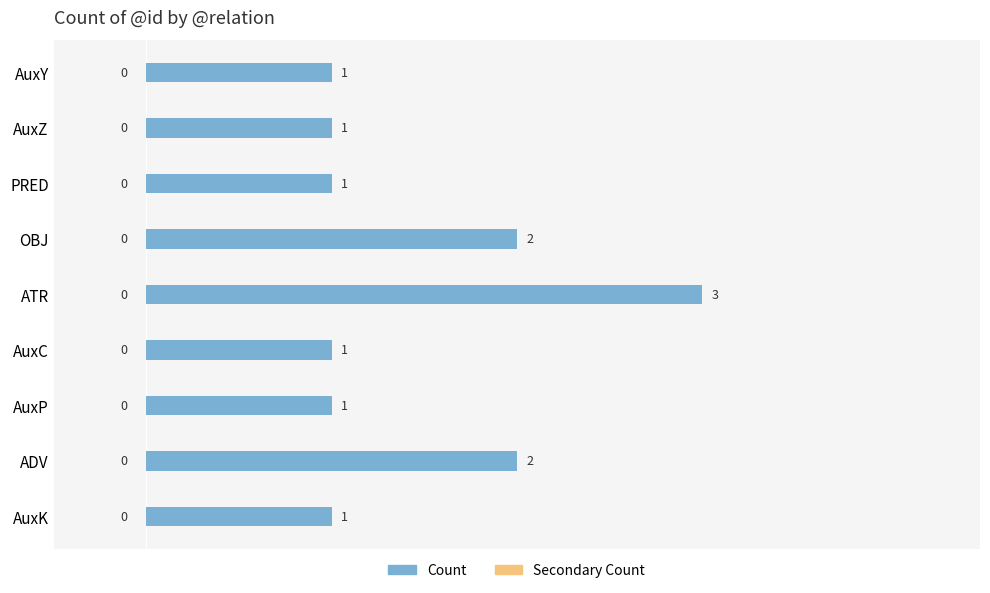

What is the ratio of the value at AuxP to the value at ATR?

0.3